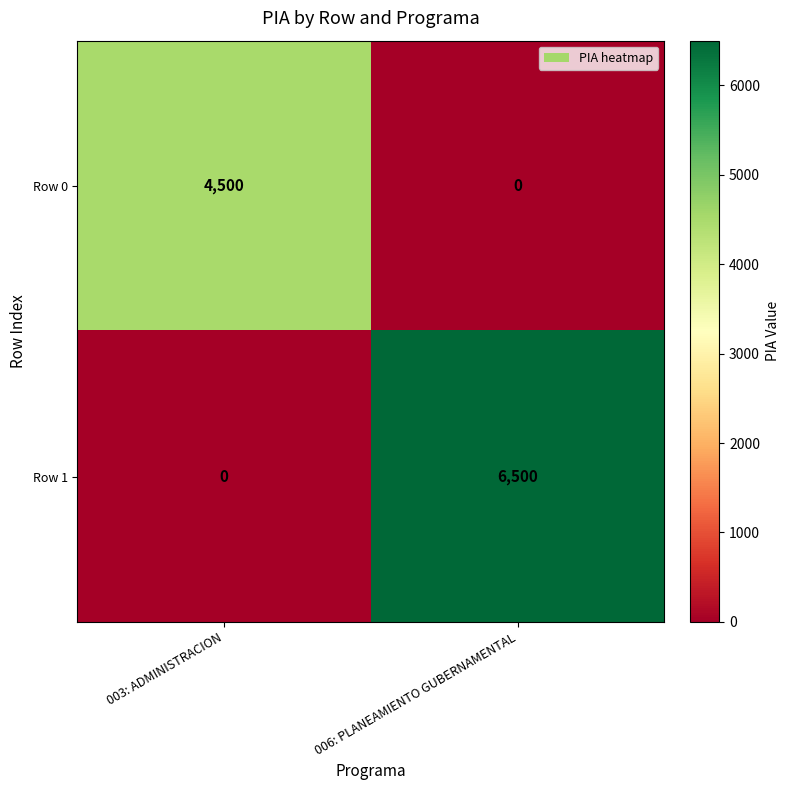

Count the number of data series in this chart.

2